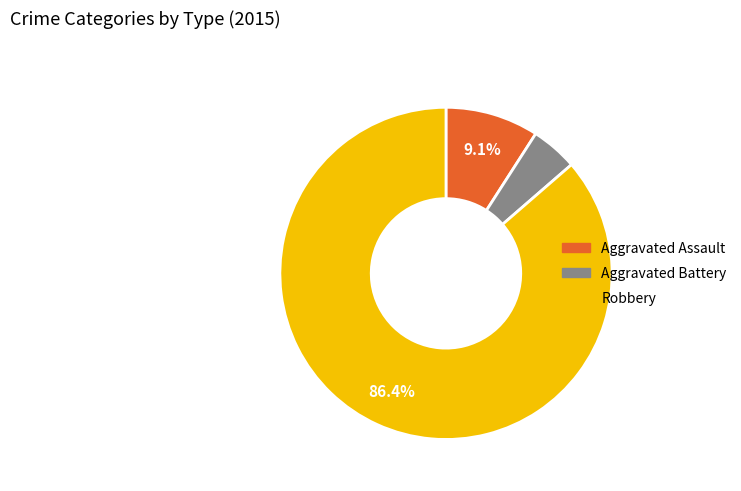

Is there a majority slice in this chart?

Yes